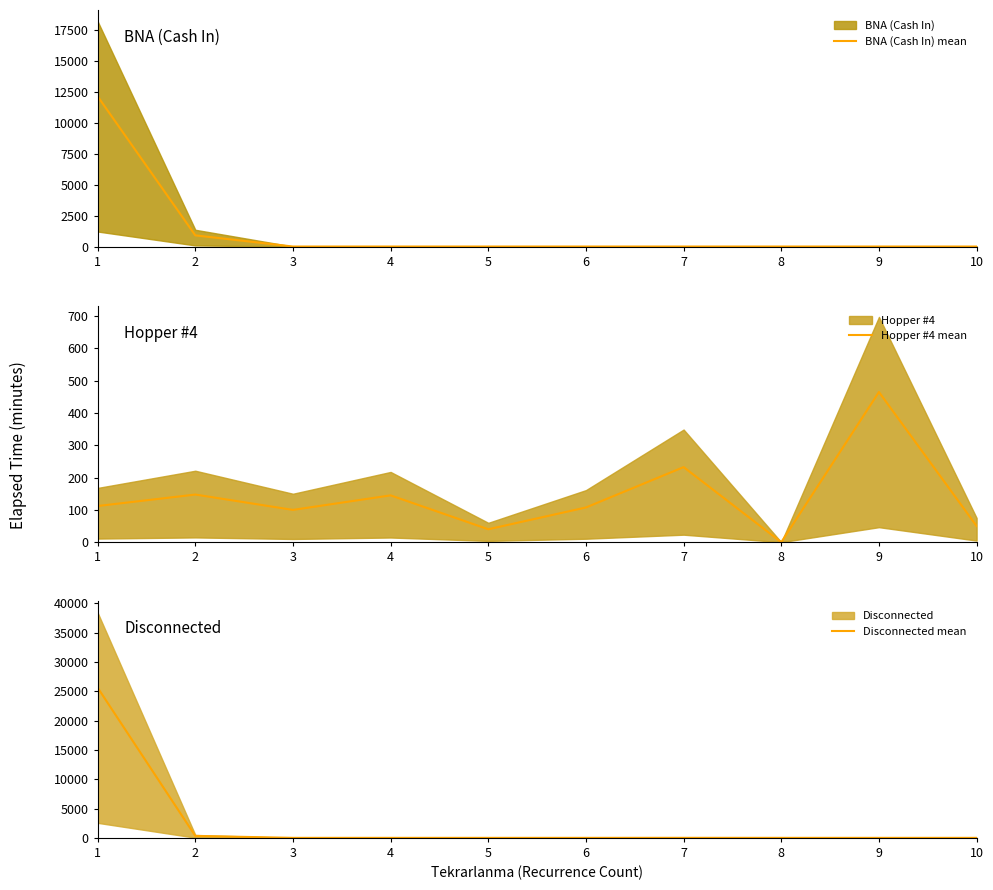

True or false: Disconnected mean has more than 1 interior local peaks.

False